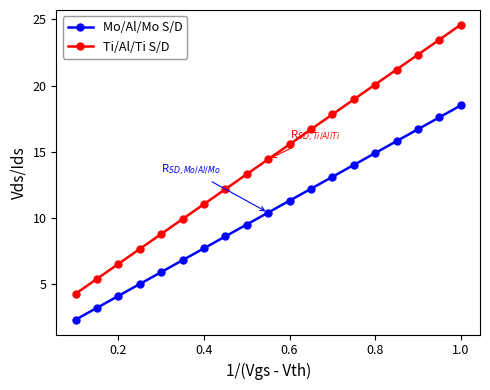

Which series has the widest spread of values?

Ti/Al/Ti S/D